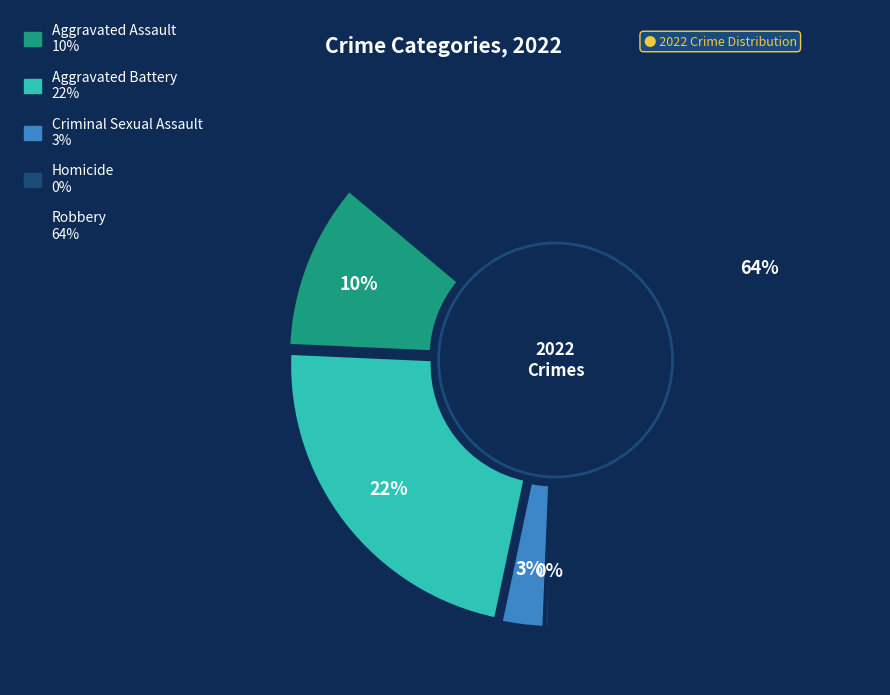

Which category accounts for the majority?

Robbery